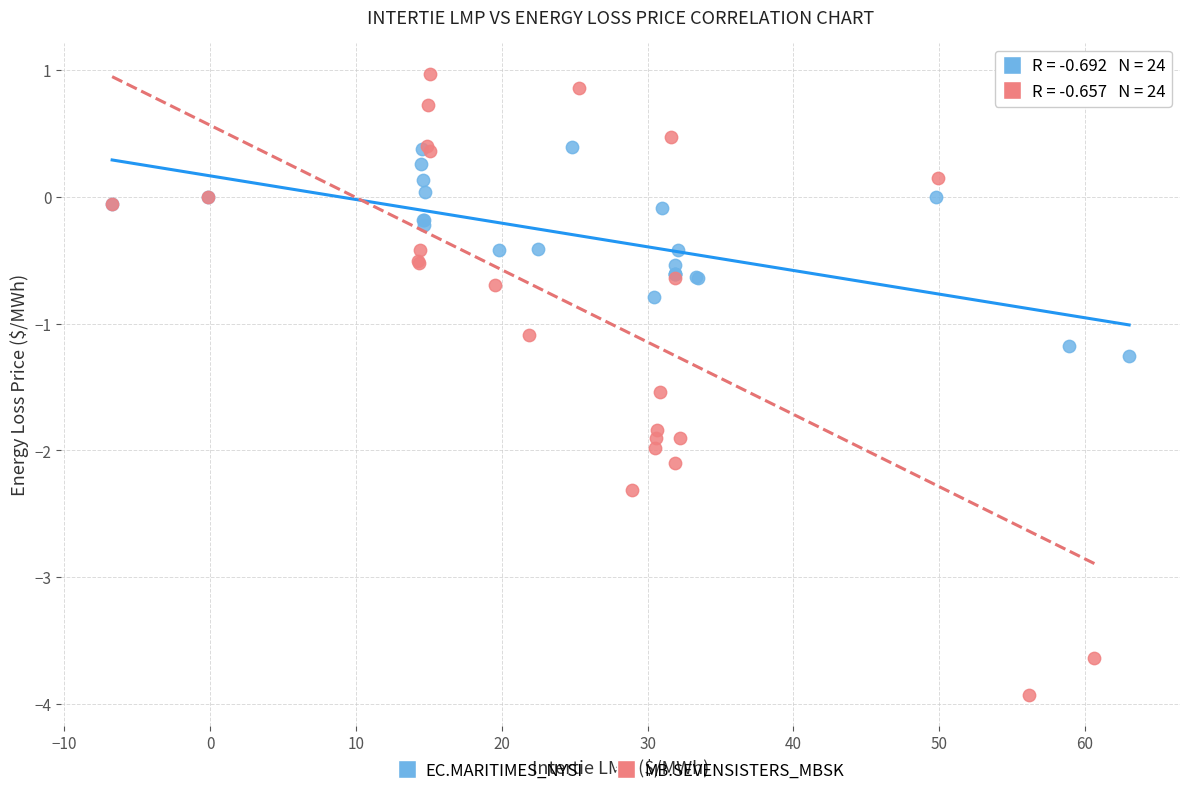

Which series has the largest Y range (max minus min)?

MB.SEVENSISTERS_MBSK